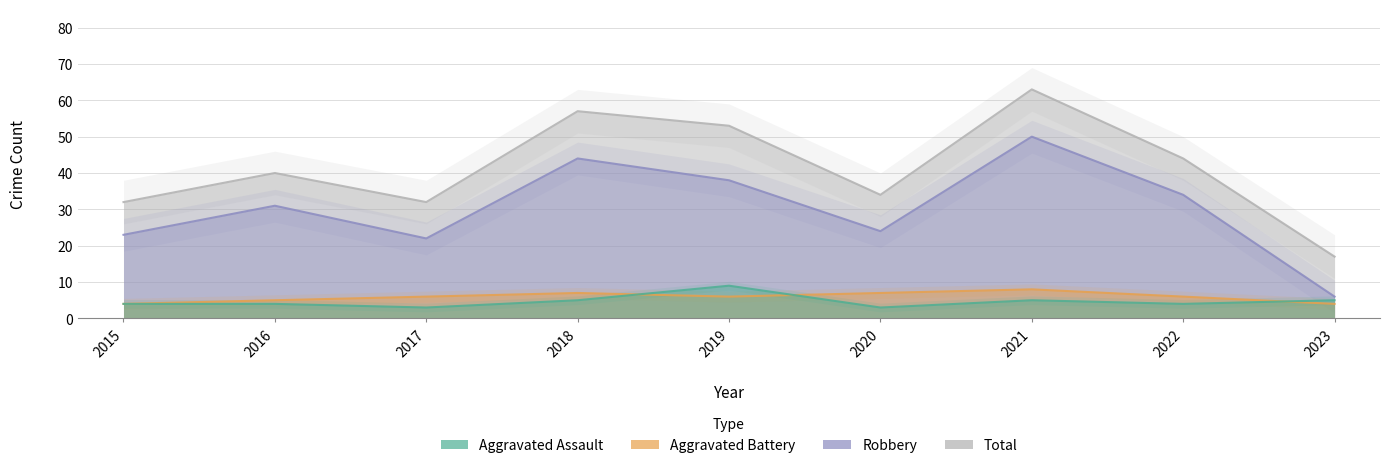

Which series has the widest spread of values?

Total